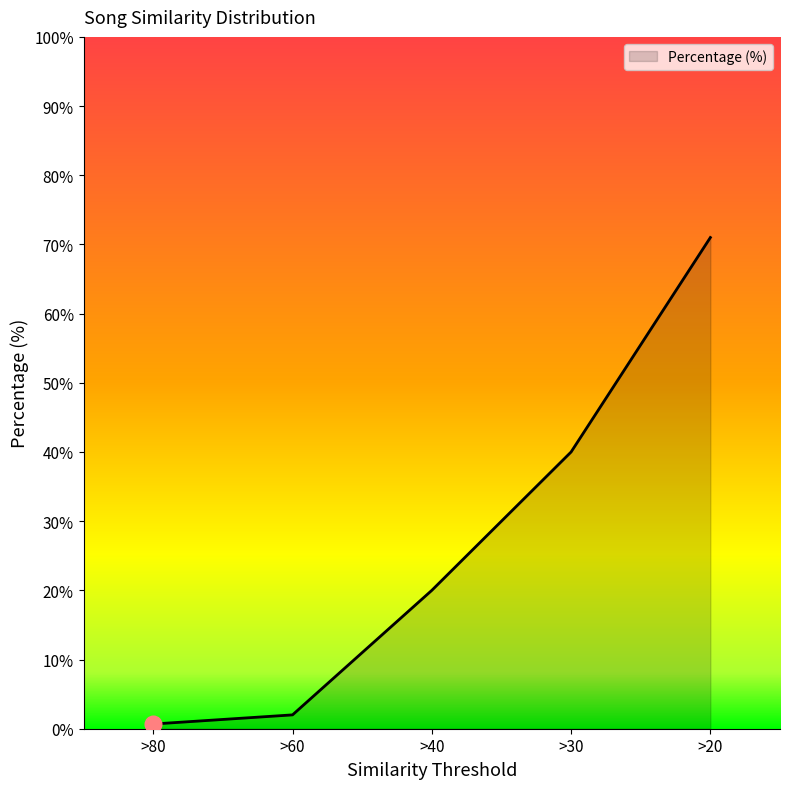

Does the chart have visible grid lines?

No